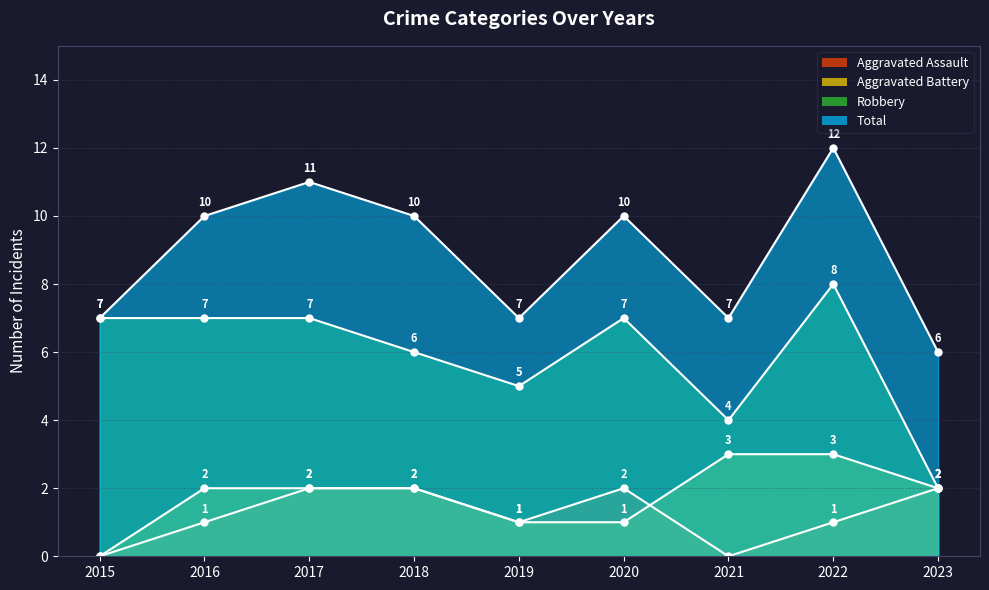

What is the average value of the Aggravated Assault series?

1